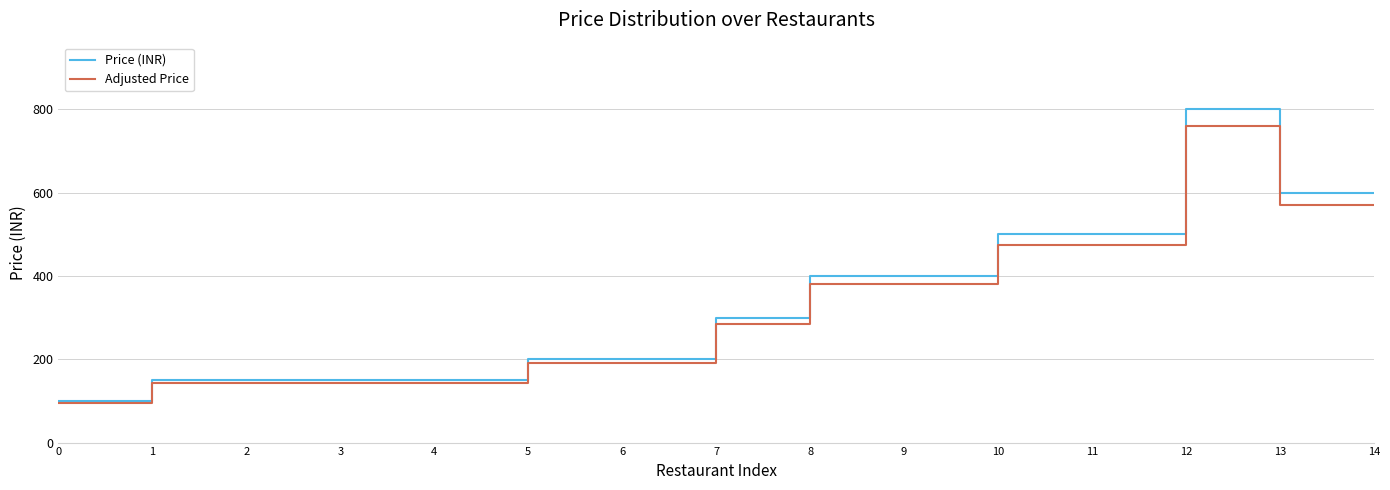

At which category is the sum across all series the highest?

12